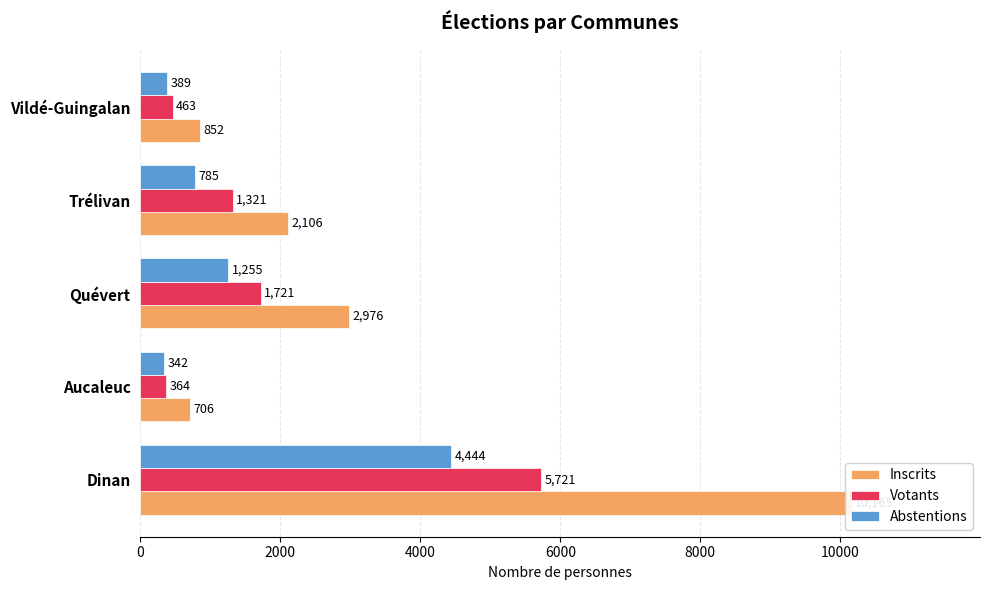

Is the value of Inscrits at Vildé-Guingalan greater than the value of Abstentions at Quévert?

No